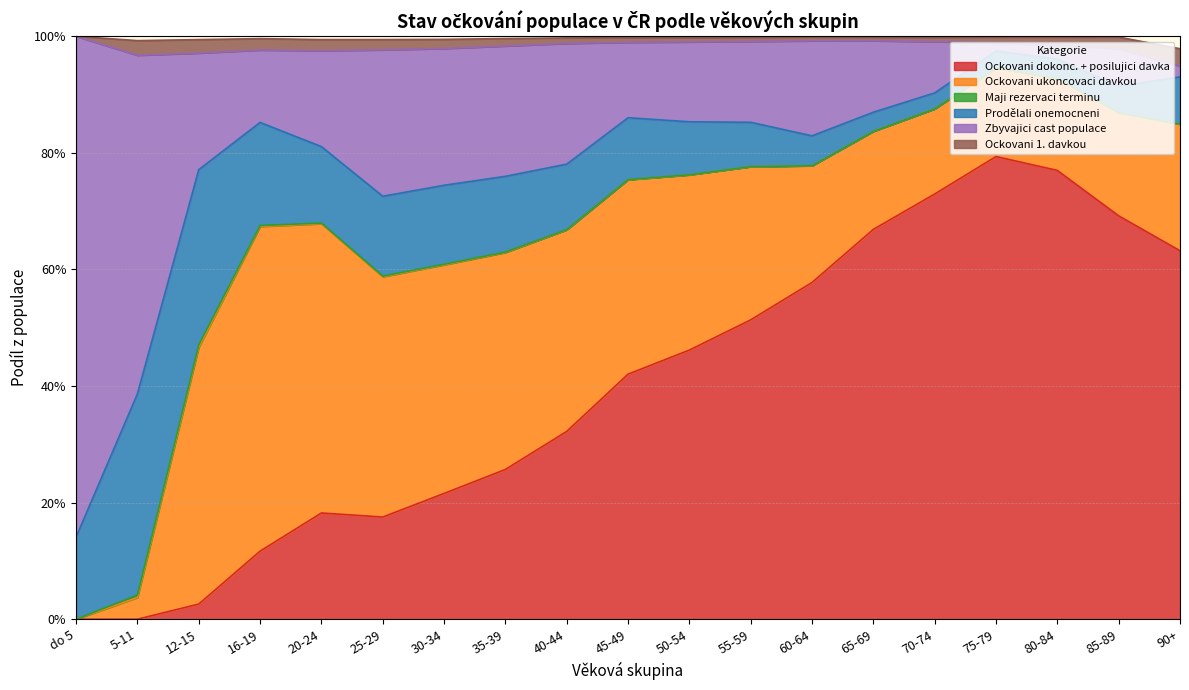

Which has a higher value, 60-64 or 80-84?

80-84